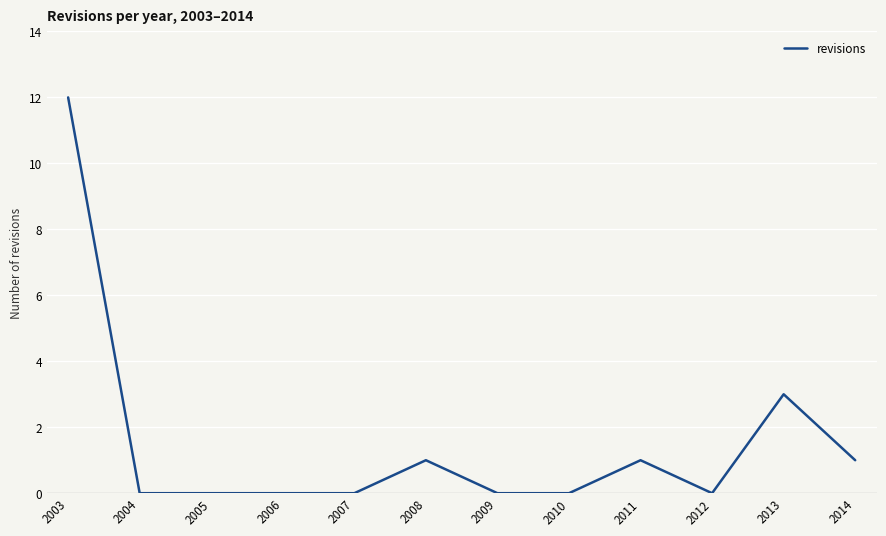

The value at 2003 is 12. True or false?

True